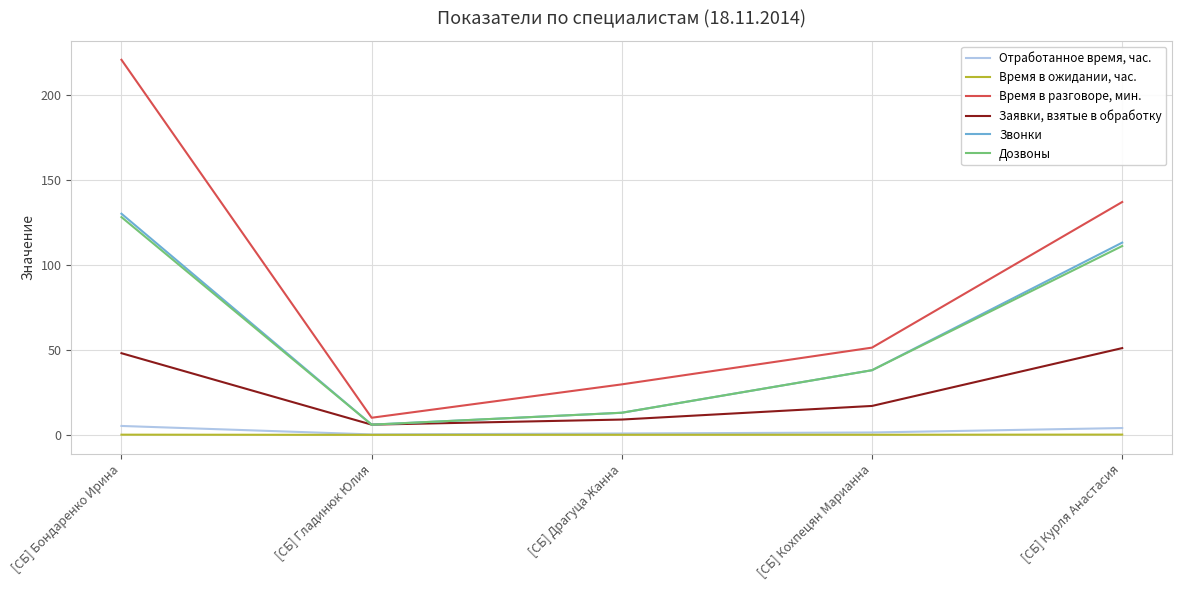

In Заявки, взятые в обработку, how many points are lower than both neighbors (excluding endpoints)?

1